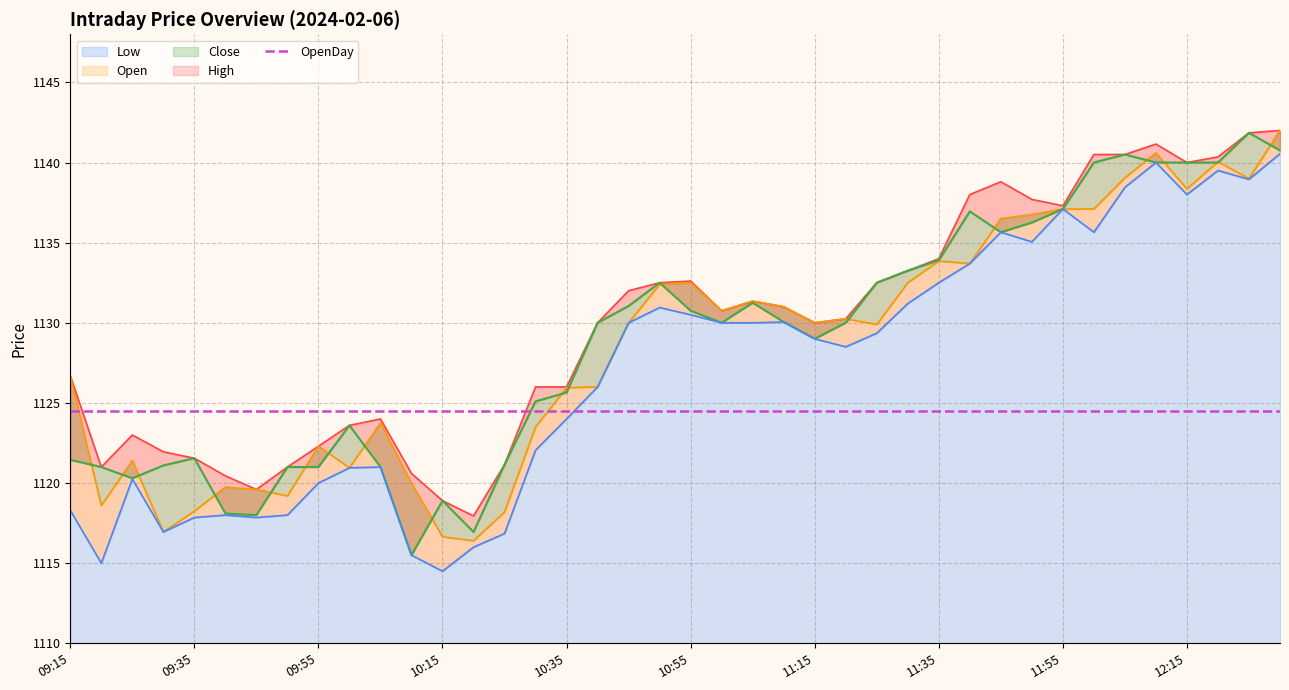

What is the difference between the second highest and second lowest values in the Low series?

25.0